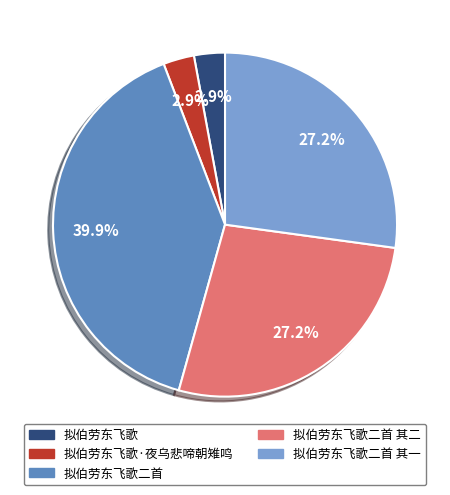

Does any single category account for the majority?

No